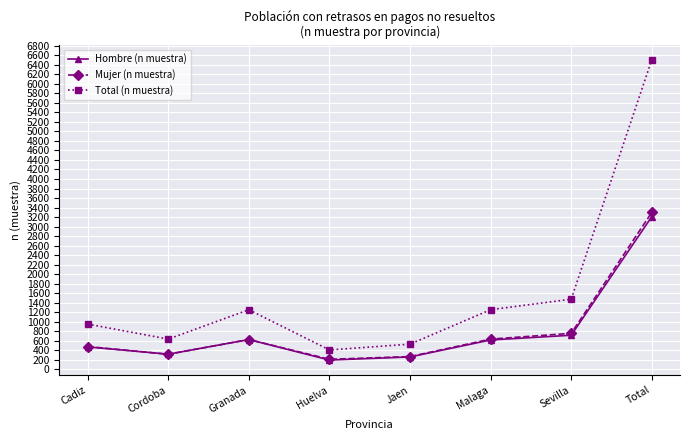

True or false: Mujer (n muestra) and Total (n muestra) intersect in this chart.

False